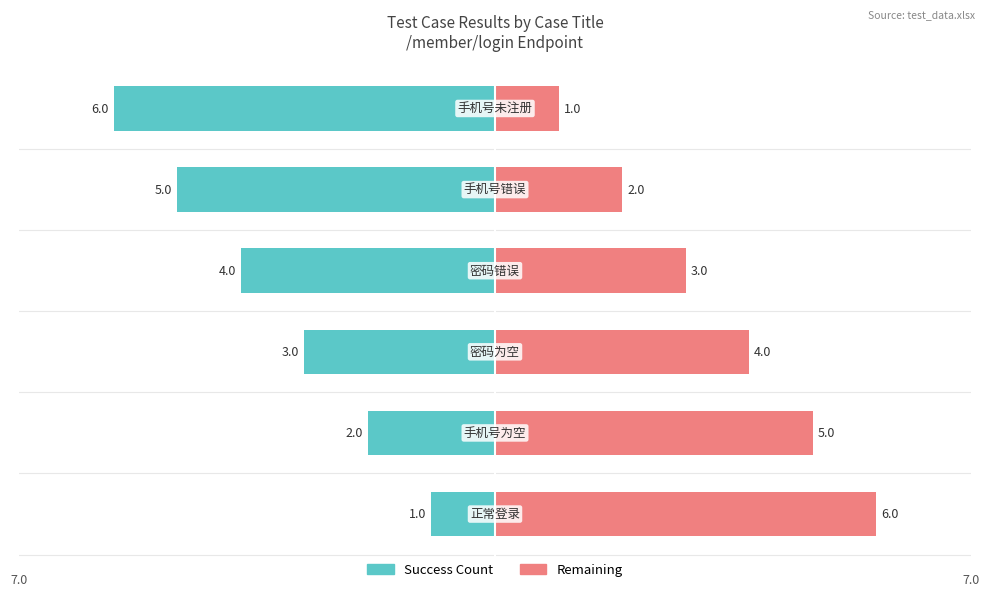

The Remaining series shows 8 at −6. True or false?

False